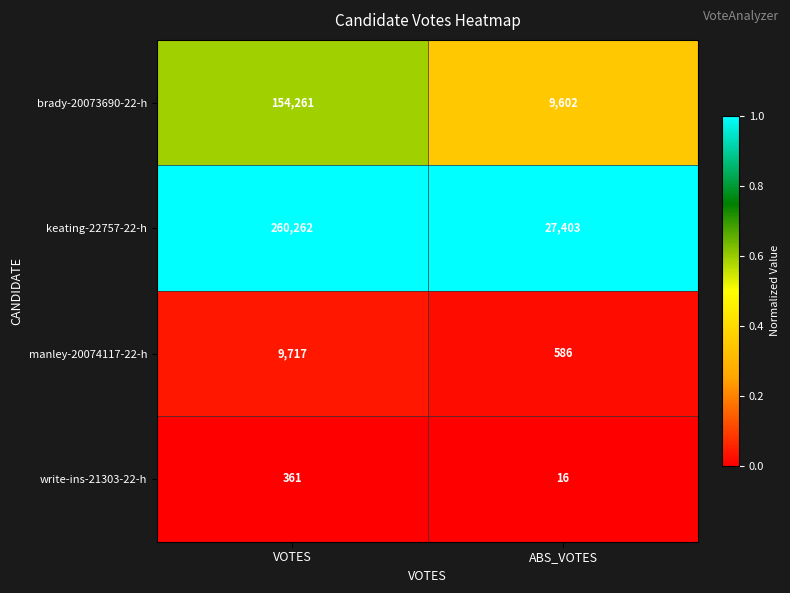

Which series has the largest total across all categories?

keating-22757-22-h